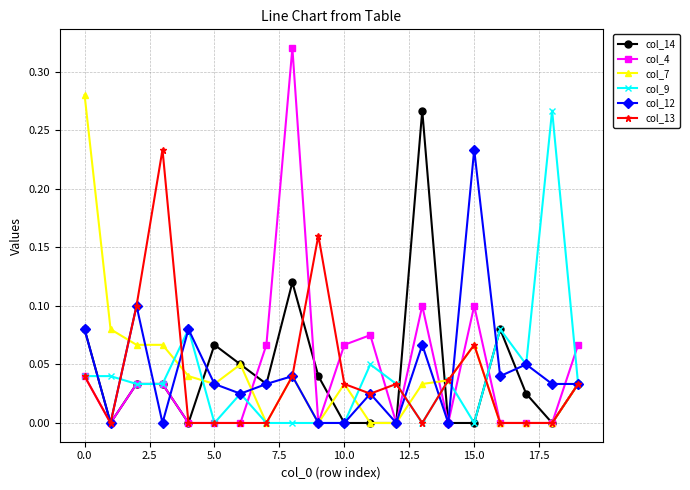

How many interior local peaks does the col_12 series have?

7